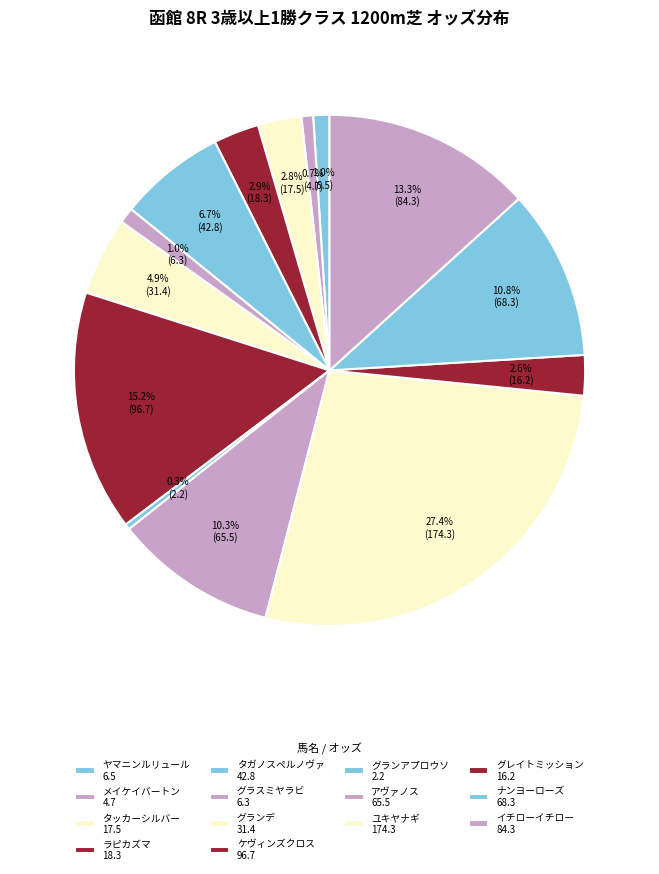

Is グランデ the majority of the pie?

No